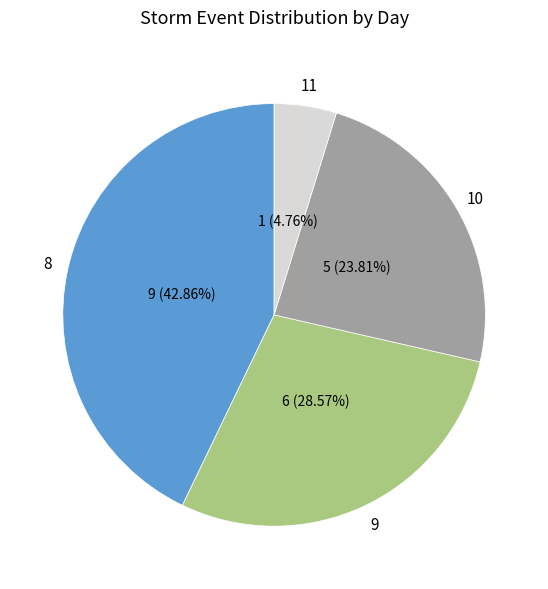

To the nearest percent, what is the difference between the 9 and 8 slice percentages?

14%